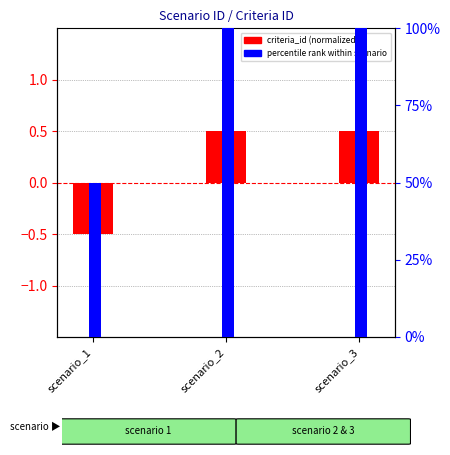

List the series in order of their overall mean, highest first.

percentile rank within scenario, criteria_id (normalized)